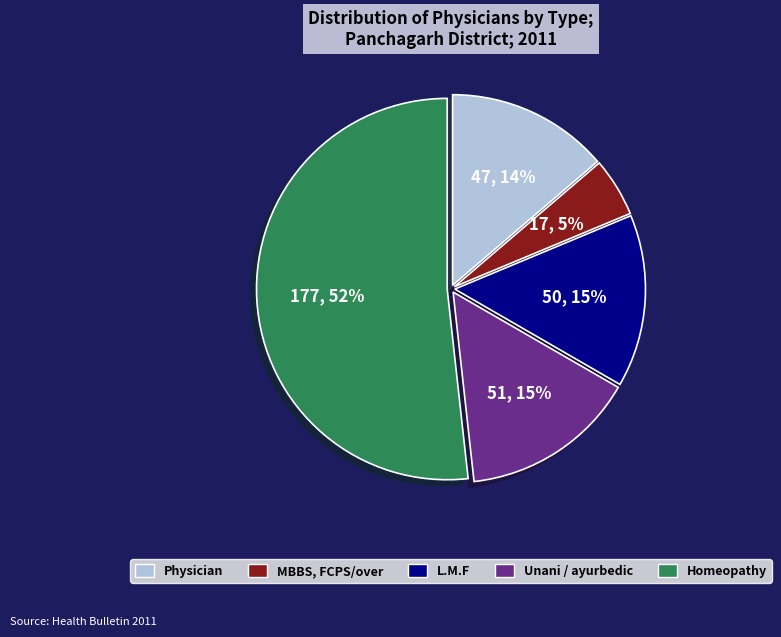

How many slices are in this pie chart?

5